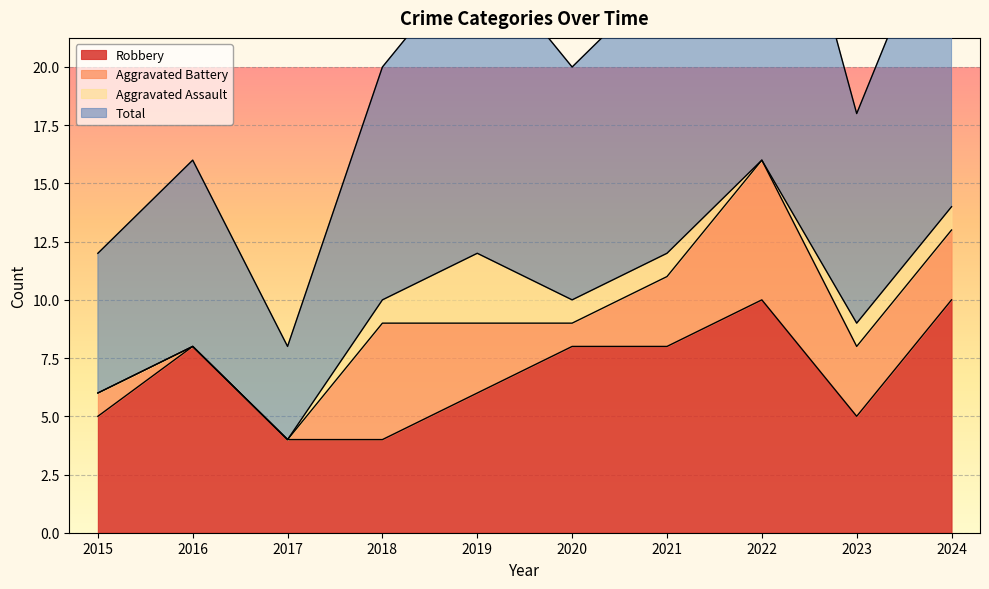

Which series has the widest spread of values?

Total